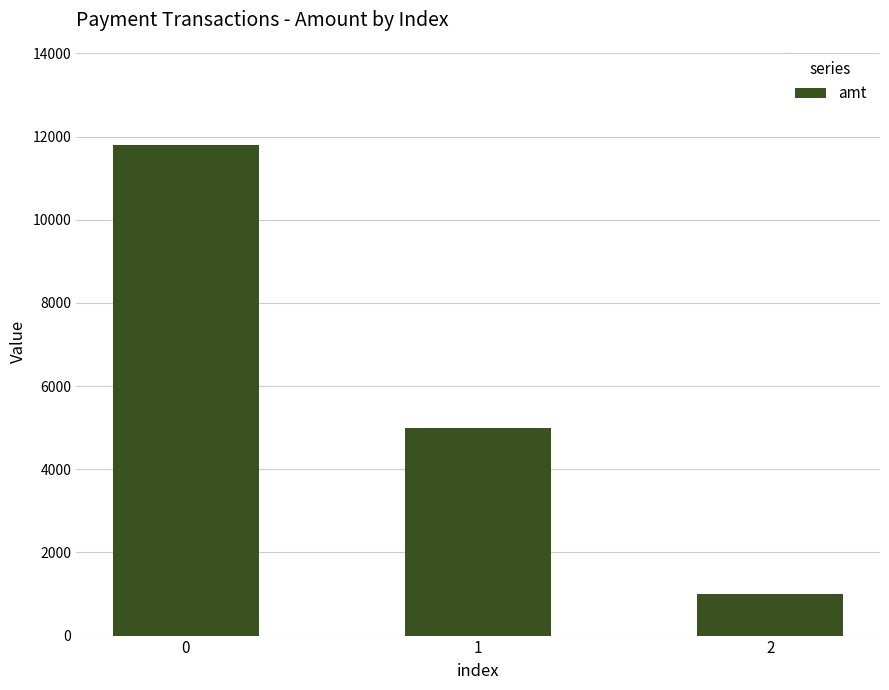

Reading right to left, list all the values displayed in this chart.

1000	5000	11800